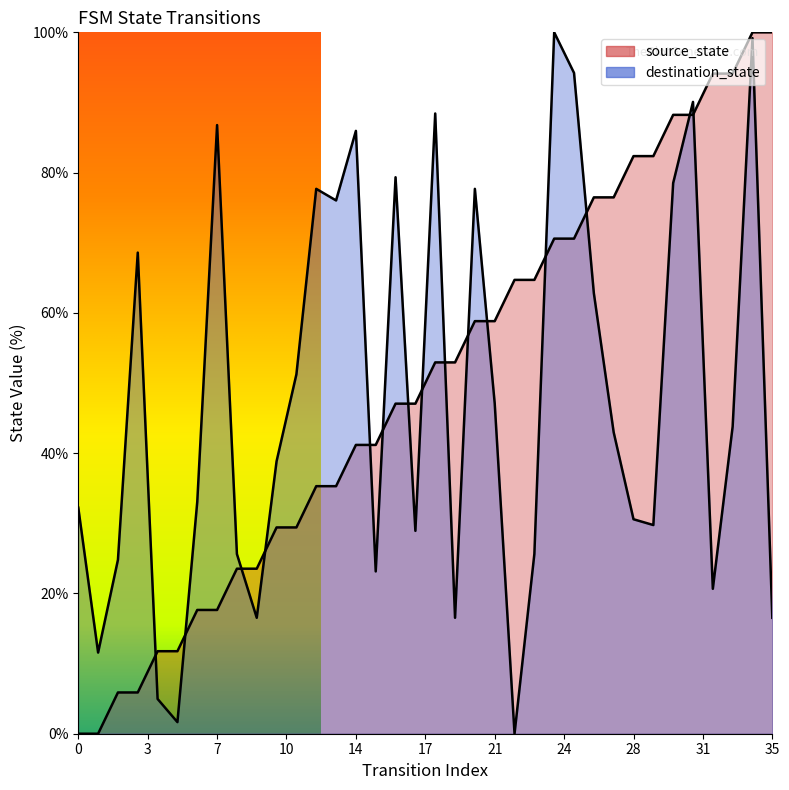

At how many categories does at least one series exceed 50?

25